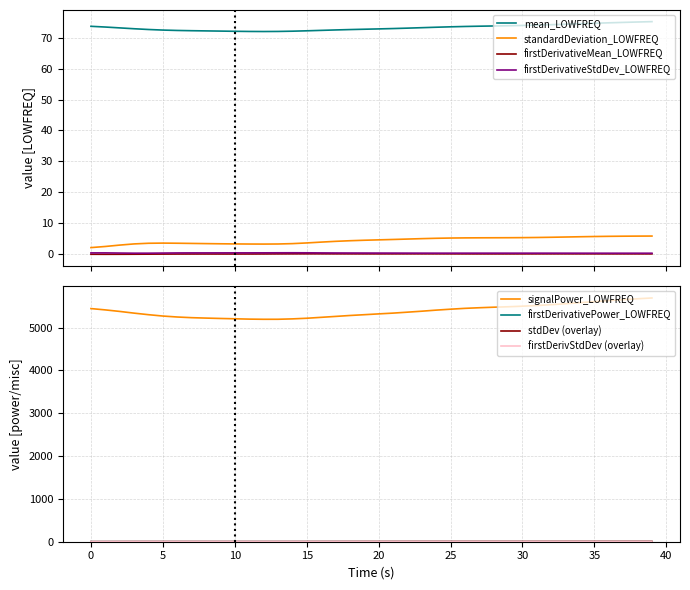

Reading left to right, list all the values displayed in this chart.

mean_LOWFREQ: 73.7	73.5	73.2	72.9	72.7	72.5	72.4	72.3	72.2	72.2	72.1	72.1	72.0	72.1	72.1	72.3	72.4	72.5	72.7	72.8	72.9	73.0	73.1	73.3	73.4	73.6	73.7	73.8	73.8	73.9	74.0	74.1	74.2	74.4	74.6	74.7	74.9	75.0	75.1	75.2
standardDeviation_LOWFREQ: 2.1	2.4	2.9	3.3	3.5	3.5	3.5	3.4	3.3	3.3	3.2	3.2	3.2	3.2	3.3	3.6	3.8	4.1	4.3	4.4	4.6	4.7	4.8	5.0	5.1	5.2	5.2	5.2	5.2	5.3	5.3	5.3	5.4	5.5	5.6	5.6	5.7	5.8	5.8	5.8
signalPower_LOWFREQ: 5443.9	5412.9	5377.3	5337.4	5301.2	5269.4	5247.1	5231.4	5221.7	5212.9	5205.5	5197.7	5193.9	5194.2	5203.2	5218.0	5239.3	5260.7	5282.4	5300.9	5319.9	5338.0	5360.0	5382.6	5407.8	5429.5	5449.3	5463.5	5476.0	5486.3	5499.7	5514.8	5535.2	5557.0	5582.0	5605.7	5630.2	5651.7	5673.1	5691.3
firstDerivativeMean_LOWFREQ: -0.1	-0.1	-0.1	-0.1	-0.1	-0.0	-0.0	-0.0	-0.0	-0.0	-0.0	-0.0	-0.0	0.0	0.0	0.0	0.0	0.0	0.0	0.0	0.0	0.0	0.0	0.0	0.0	0.0	0.0	0.0	0.0	0.0	0.0	0.0	0.0	0.0	0.0	0.0	0.0	0.0	0.0	0.0
firstDerivativeStdDev_LOWFREQ: 0.3	0.3	0.3	0.2	0.3	0.3	0.3	0.3	0.3	0.3	0.4	0.4	0.4	0.4	0.4	0.4	0.3	0.3	0.3	0.3	0.3	0.3	0.3	0.3	0.3	0.3	0.3	0.3	0.3	0.3	0.3	0.3	0.3	0.2	0.2	0.2	0.2	0.2	0.2	0.2
firstDerivativePower_LOWFREQ: 0.1	0.1	0.1	0.1	0.1	0.1	0.1	0.1	0.1	0.1	0.1	0.1	0.1	0.1	0.1	0.1	0.1	0.1	0.1	0.1	0.1	0.1	0.1	0.1	0.1	0.1	0.1	0.1	0.1	0.1	0.1	0.1	0.1	0.1	0.1	0.1	0.1	0.1	0.1	0.1